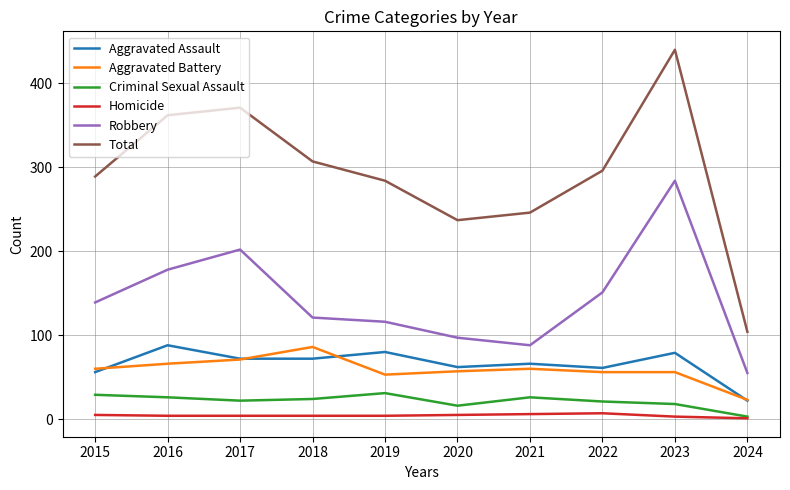

What is the sum of all Robbery values?

1431